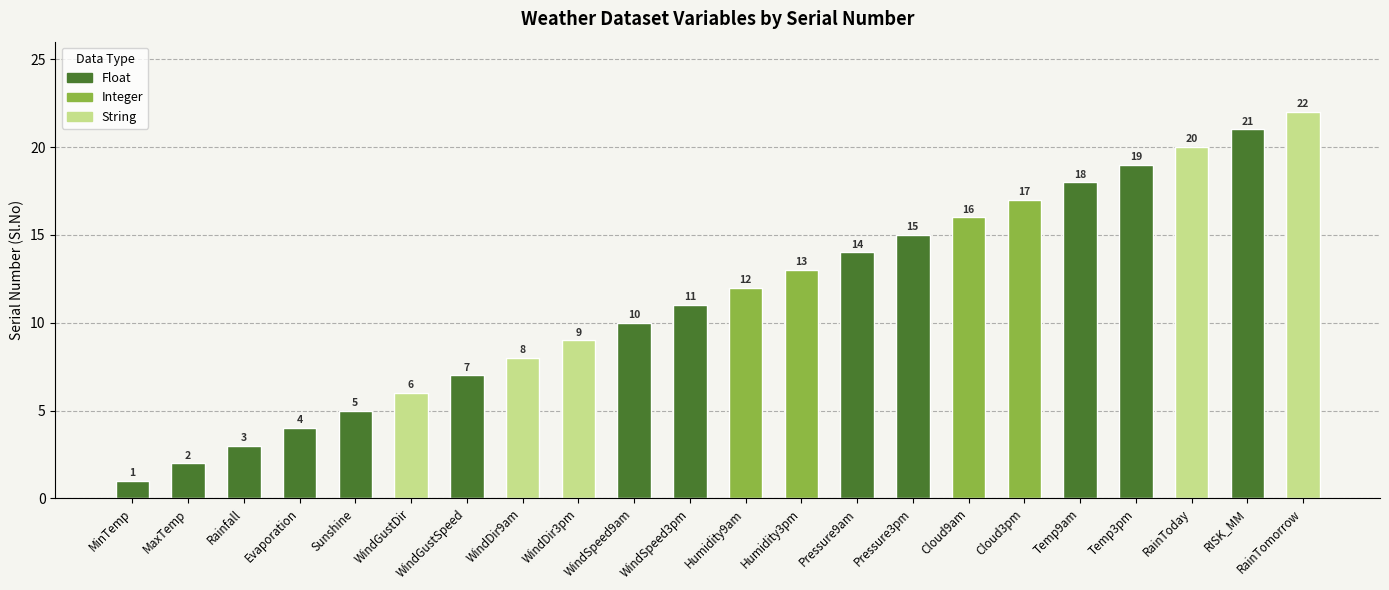

What is the minimum value shown in the chart?

1